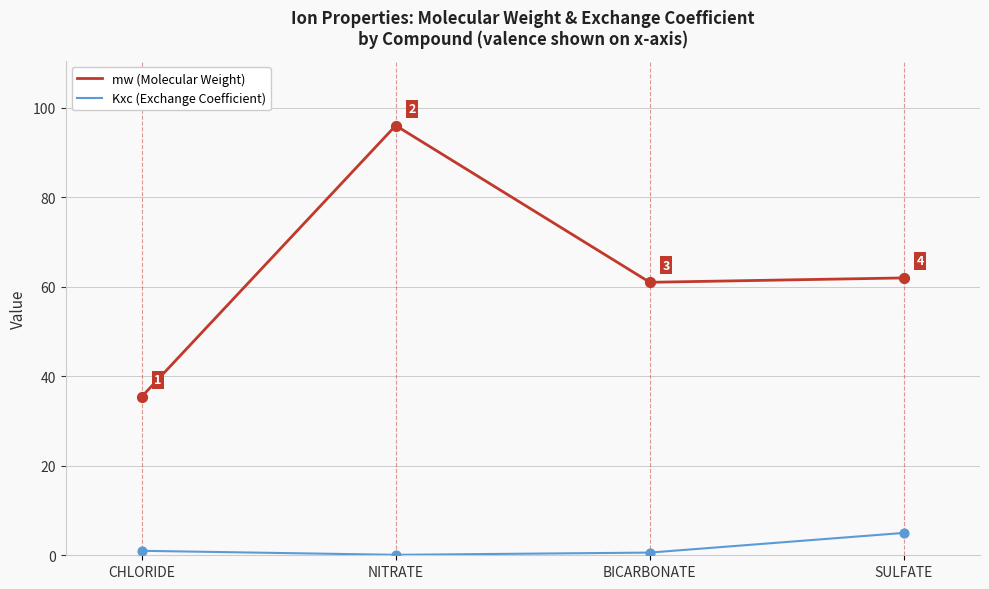

Which series has the largest range (max minus min)?

mw (Molecular Weight)